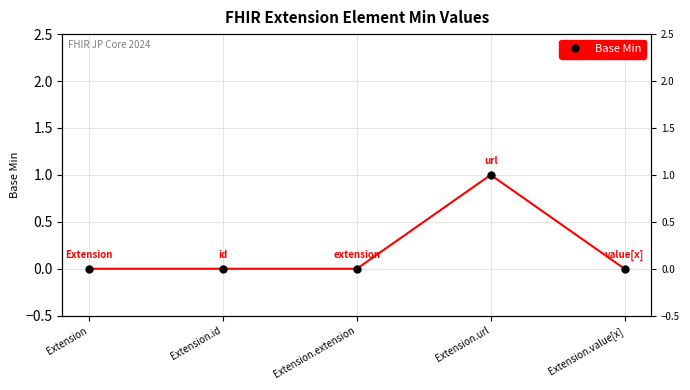

What position from the left is Extension.value[x]?

5